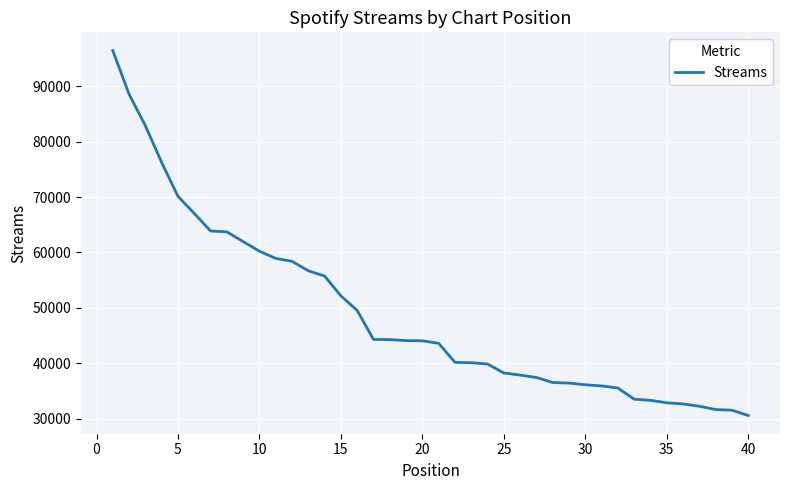

What is the minimum value shown in the chart?

30609